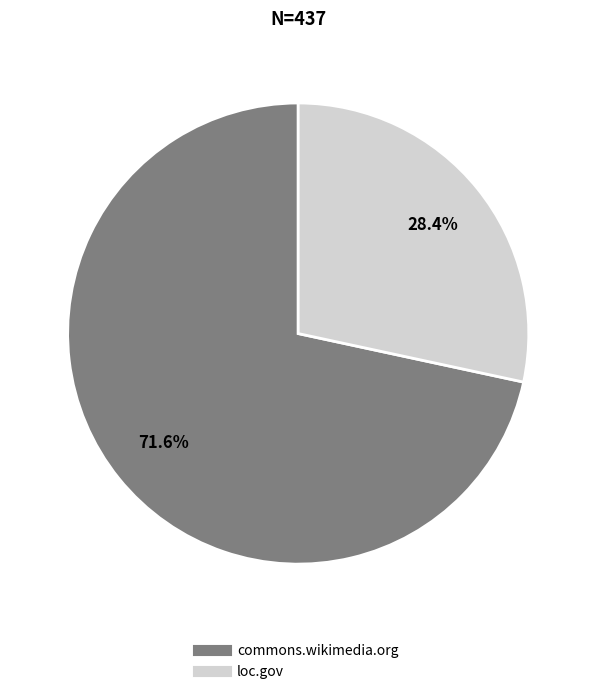

Between loc.gov and commons.wikimedia.org, which is larger?

commons.wikimedia.org